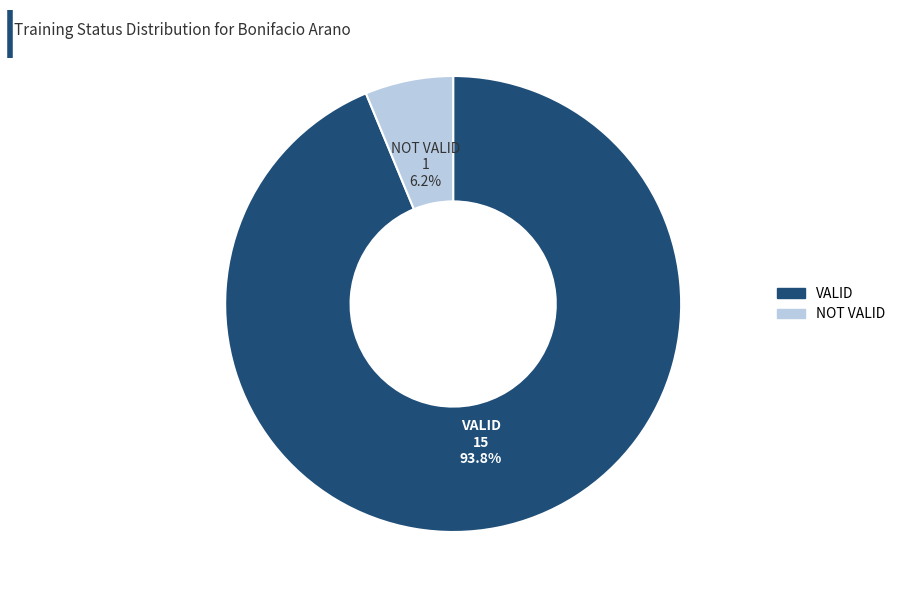

To the nearest percent, what percentage of the pie is NOT VALID?

6%